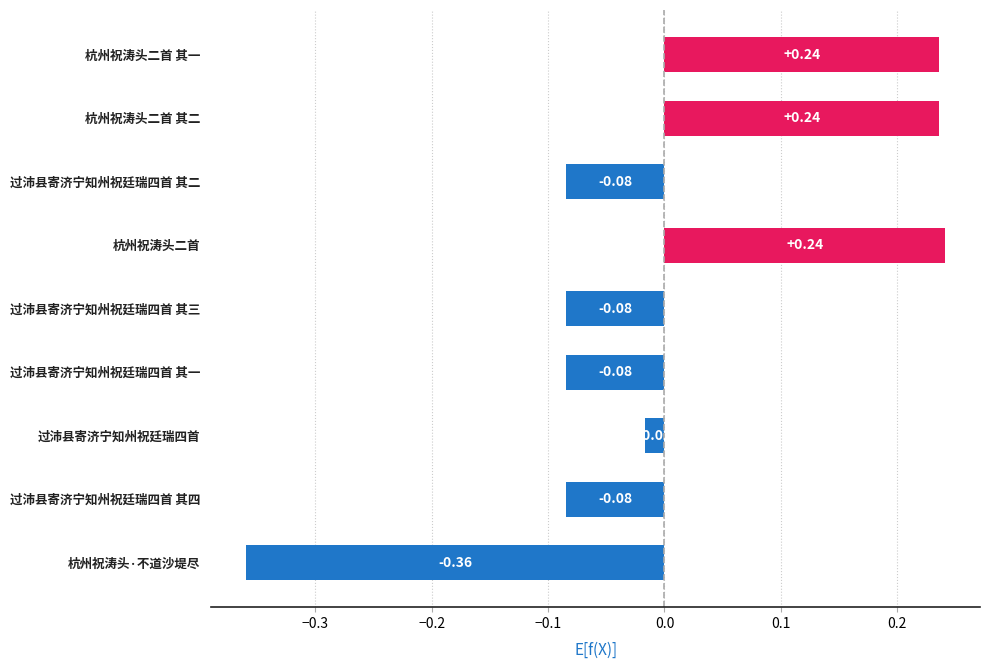

What is the change in value from 杭州祝涛头二首 其一 to 过沛县寄济宁知州祝廷瑞四首 其四?

-0.3